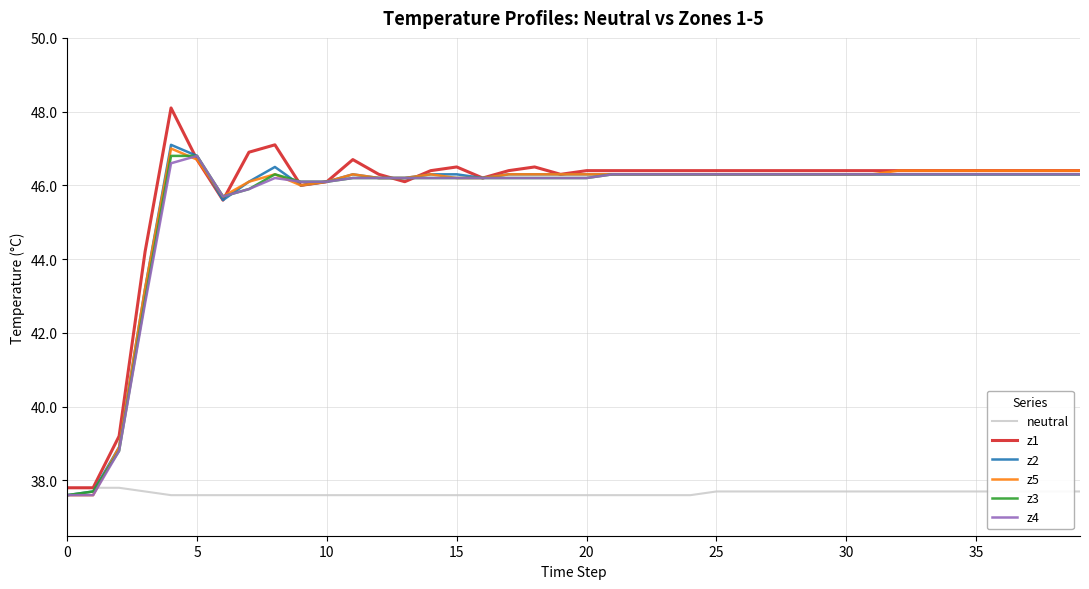

What is the smallest value displayed?

37.6